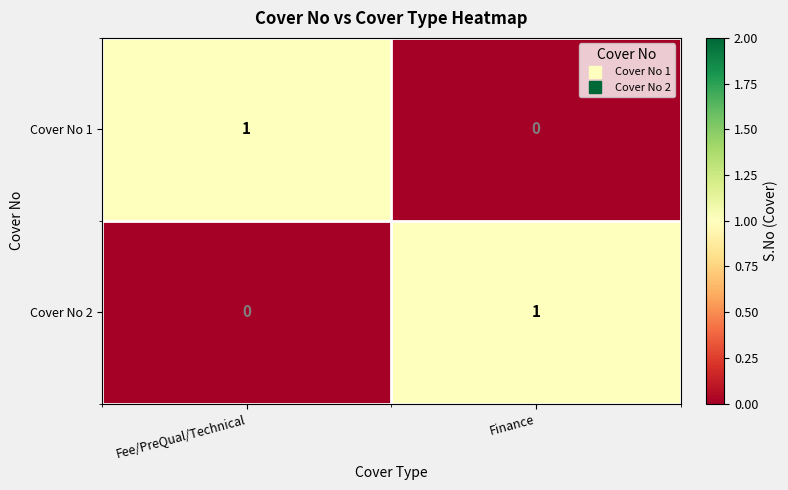

What is the spread (max minus min) of values at Fee/PreQual/Technical?

1